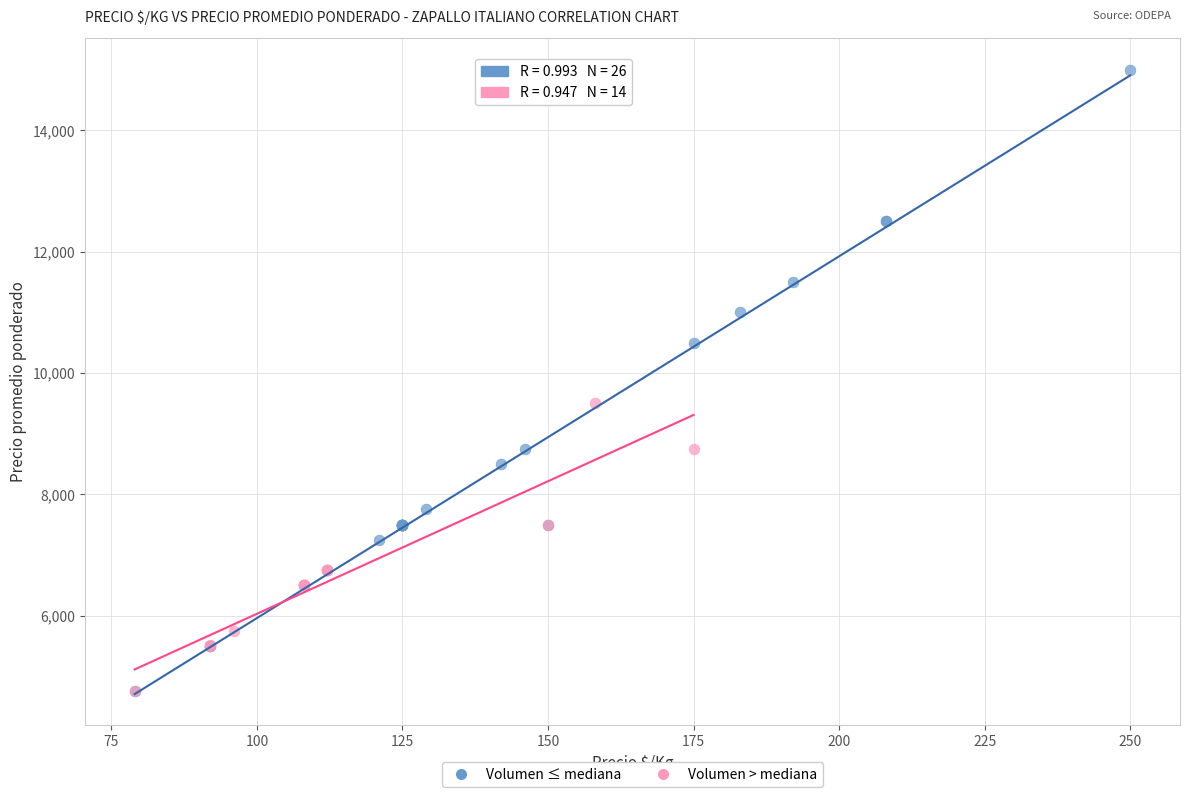

Which series reaches the maximum Y coordinate?

Volumen ≤ mediana